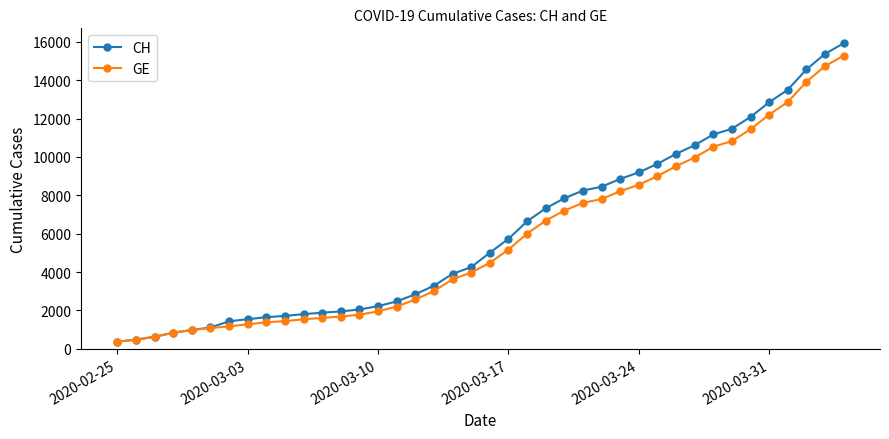

Which series has the largest range (max minus min)?

CH